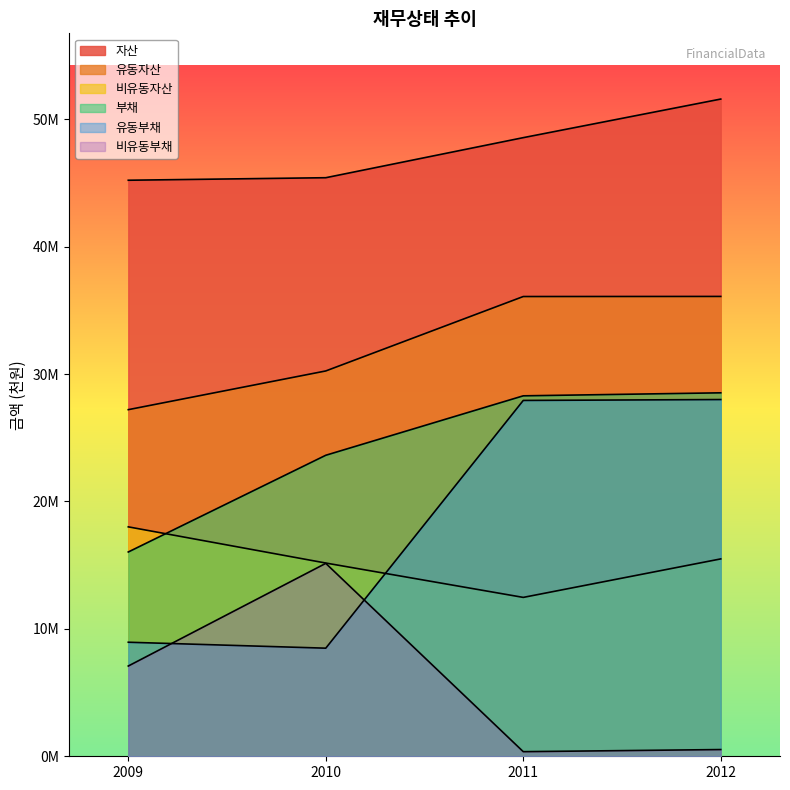

True or false: 유동자산 has a value of 27205752 at 2009.

True